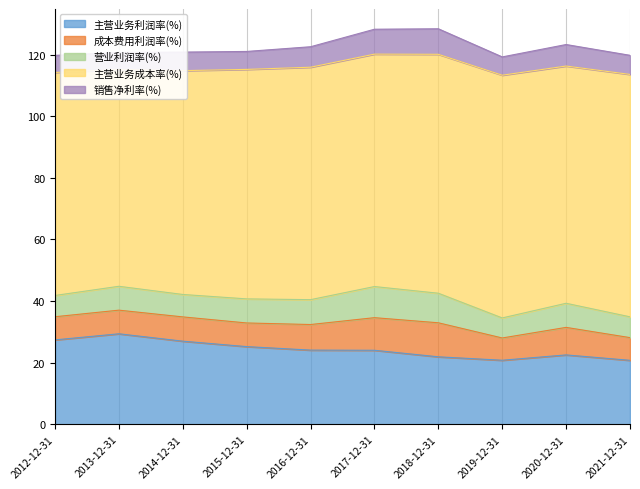

True or false: 主营业务利润率(%) and 营业利润率(%) intersect in this chart.

False